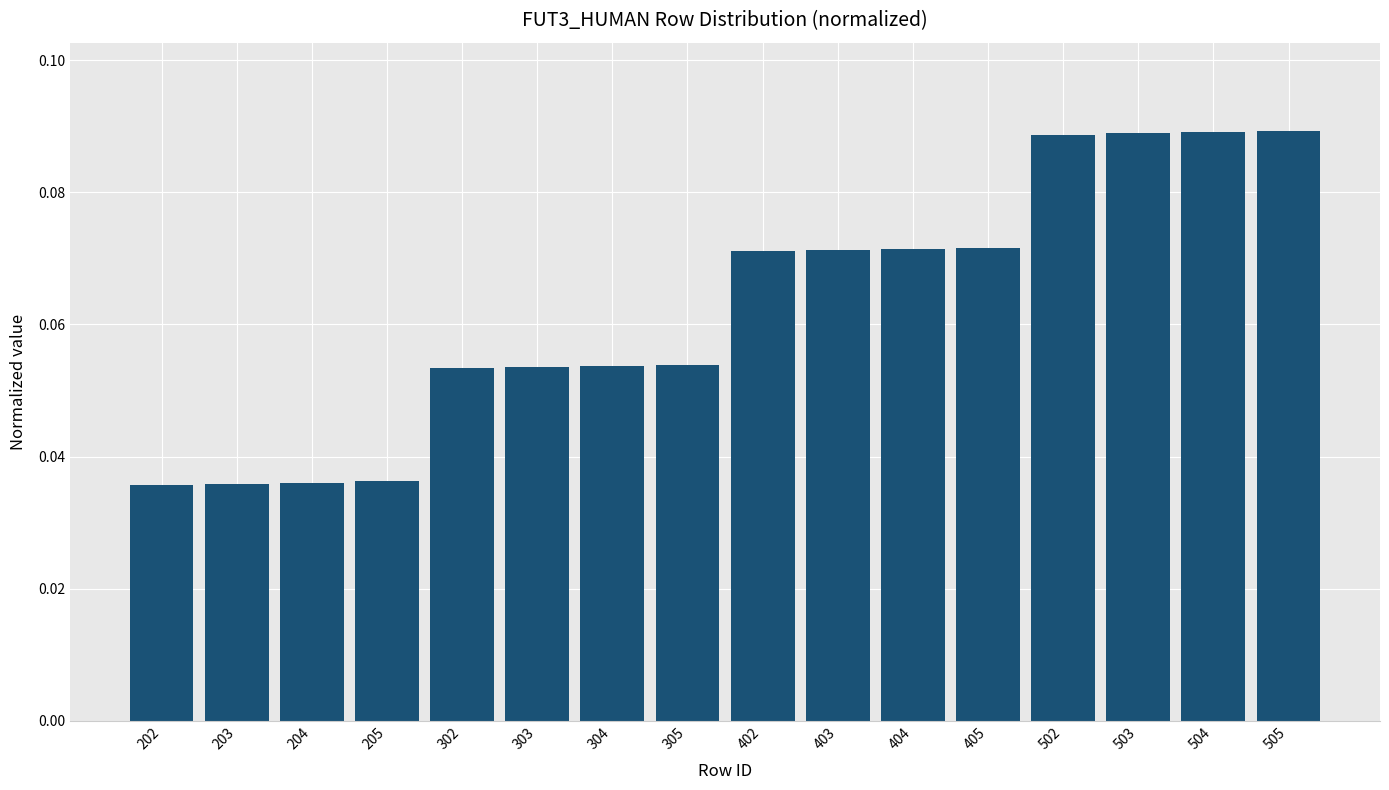

How many values are between 0 and 1?

16